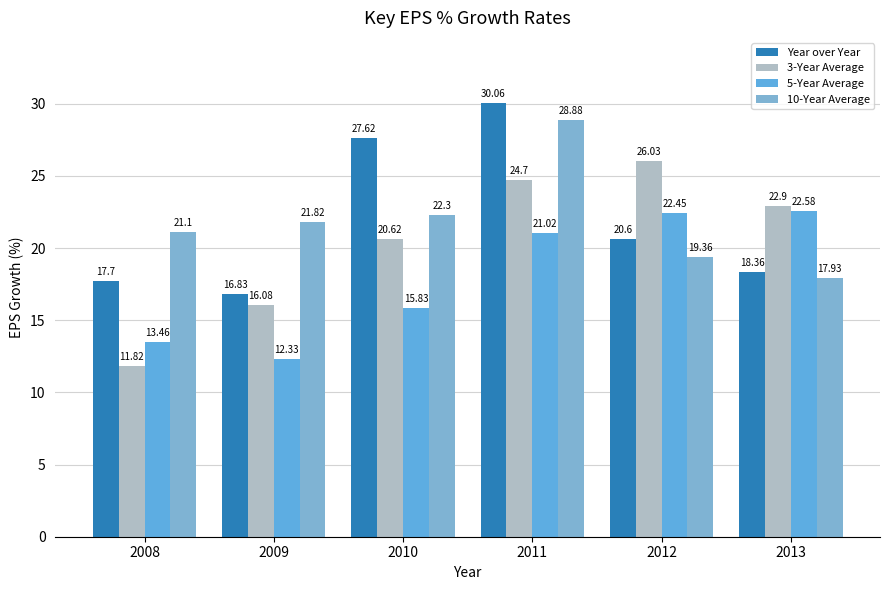

Does the chart contain any negative values?

No